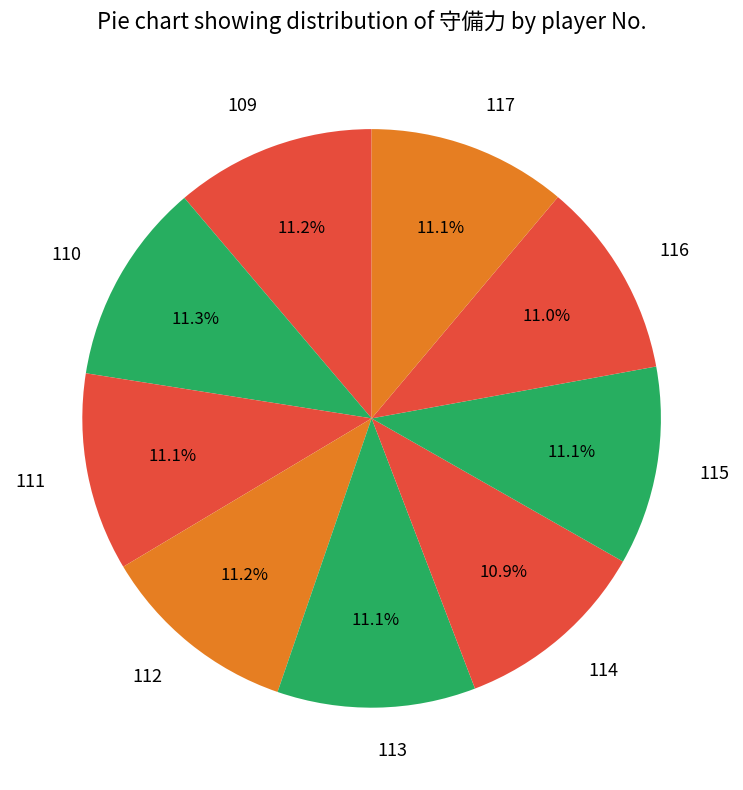

Is there any slice that represents more than half of the pie?

No